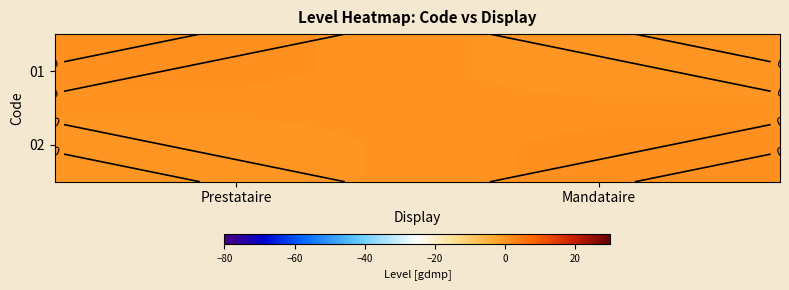

What is the difference between the maximum and minimum values in the 02 series?

1